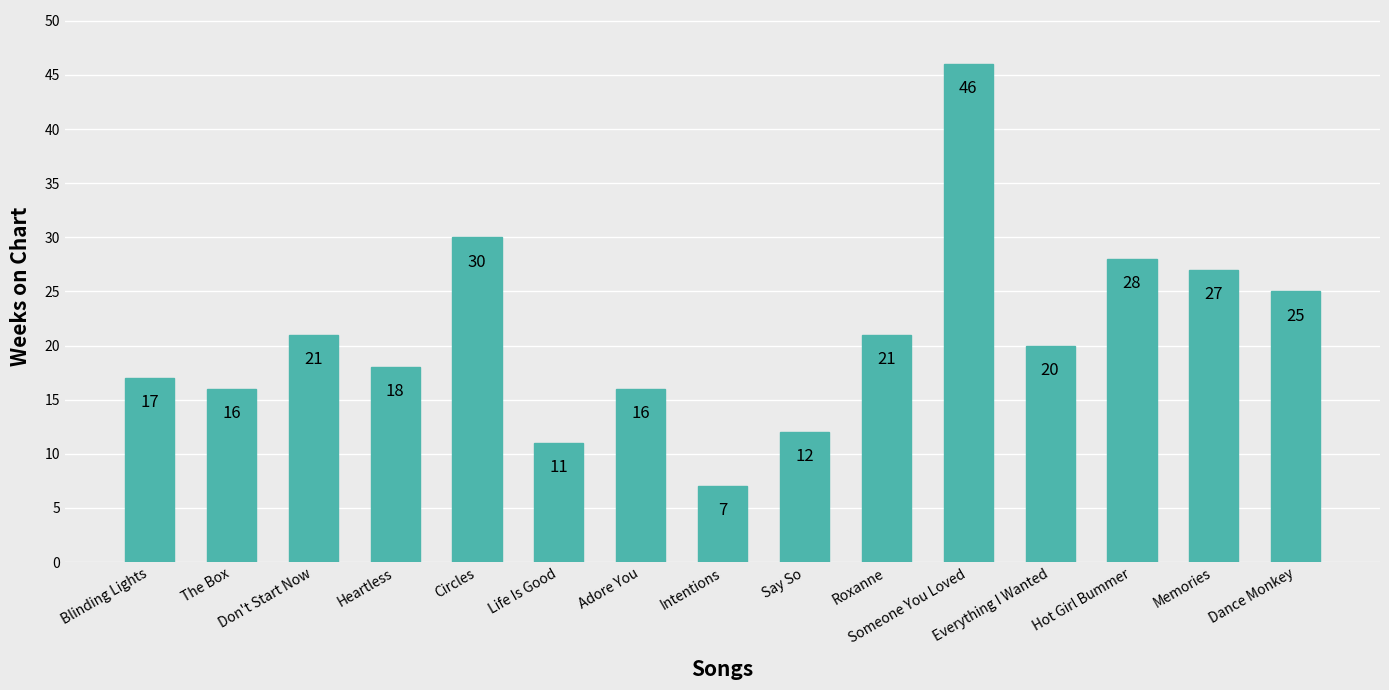

What is the sum of all values?

315